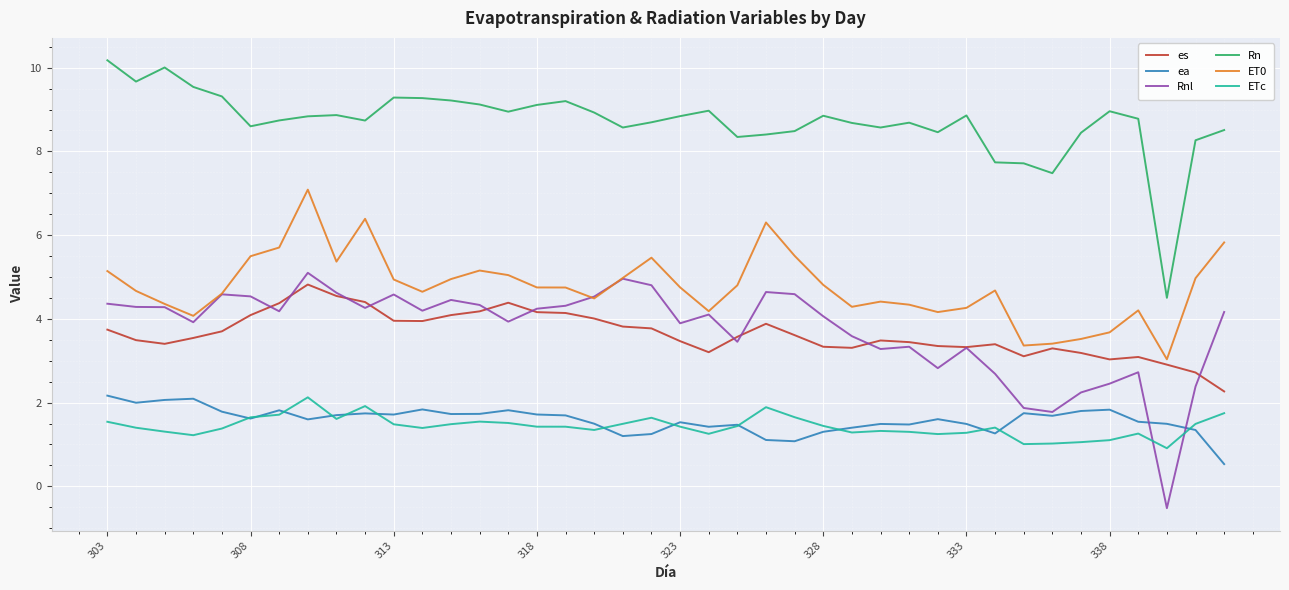

True or false: Rn and ETc intersect in this chart.

False